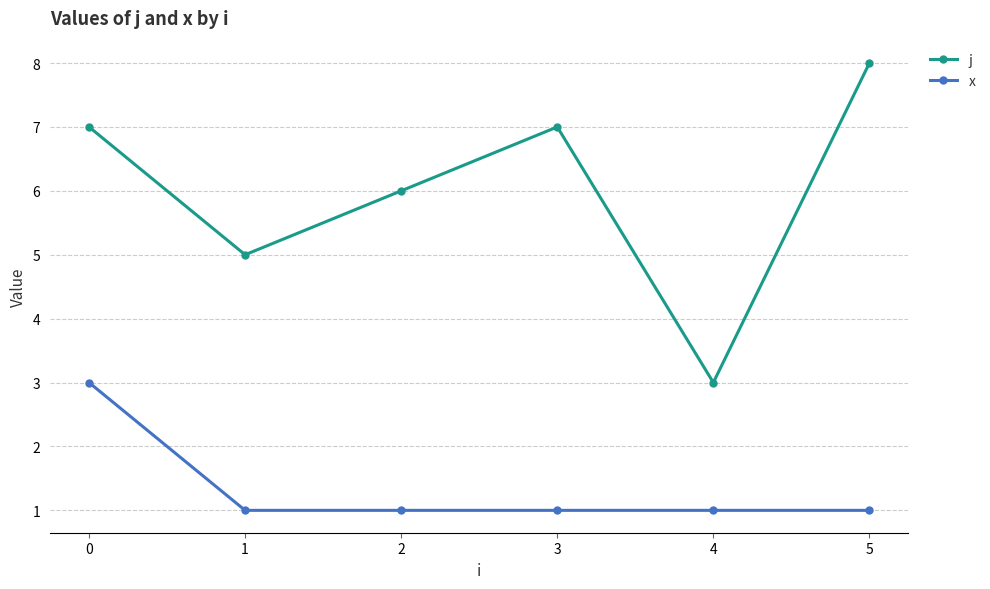

How many distinct data groups are displayed?

2